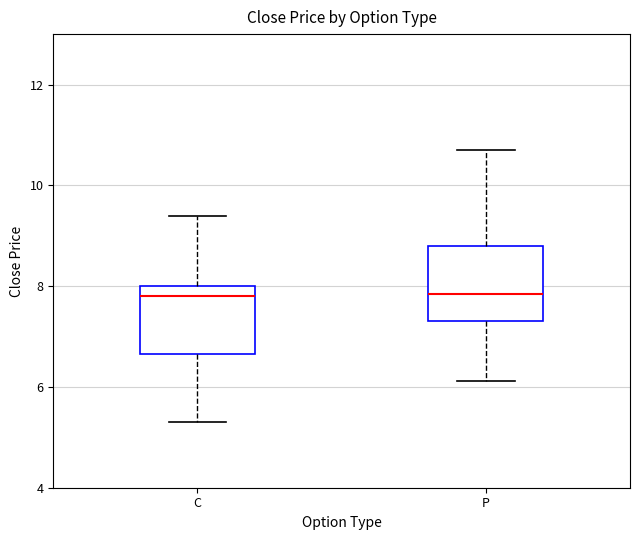

Where does the upper whisker of the box for C end on the y-axis? The values are not printed on the chart, so give them approximately, as read against the axis.

9.4